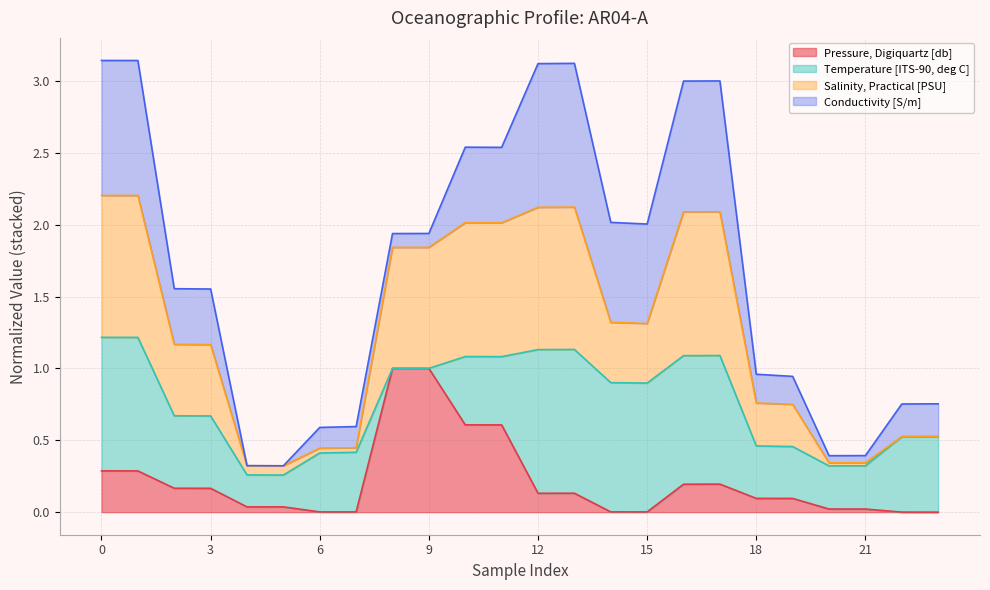

The value of Pressure, Digiquartz [db] at 3 is 0.2. True or false?

True